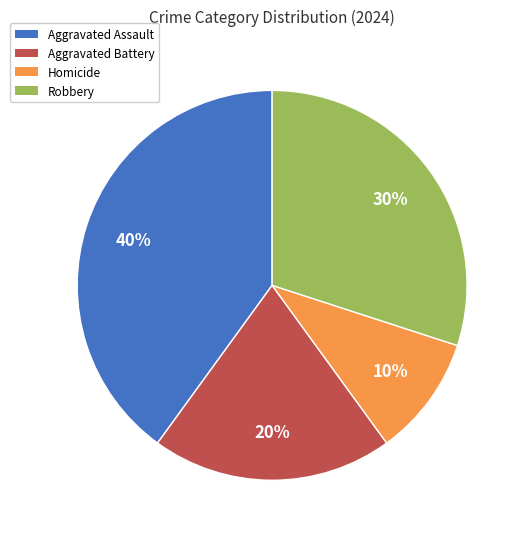

To the nearest percent, what portion does Aggravated Battery represent?

20%